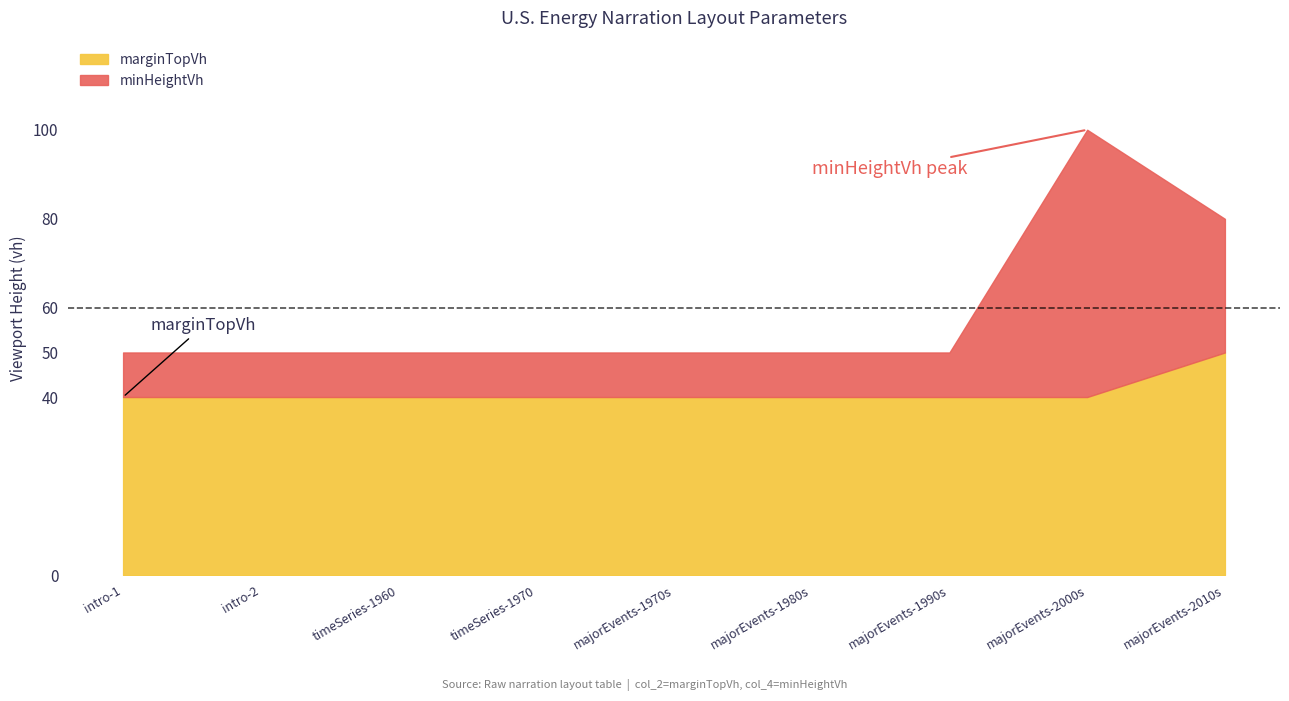

Reading left to right, list all the values displayed in this chart.

minHeightVh: intro-1=50	intro-2=50	timeSeries-1960=50	timeSeries-1970=50	majorEvents-1970s=50	majorEvents-1980s=50	majorEvents-1990s=50	majorEvents-2000s=100	majorEvents-2010s=80
marginTopVh: intro-1=40	intro-2=40	timeSeries-1960=40	timeSeries-1970=40	majorEvents-1970s=40	majorEvents-1980s=40	majorEvents-1990s=40	majorEvents-2000s=40	majorEvents-2010s=50